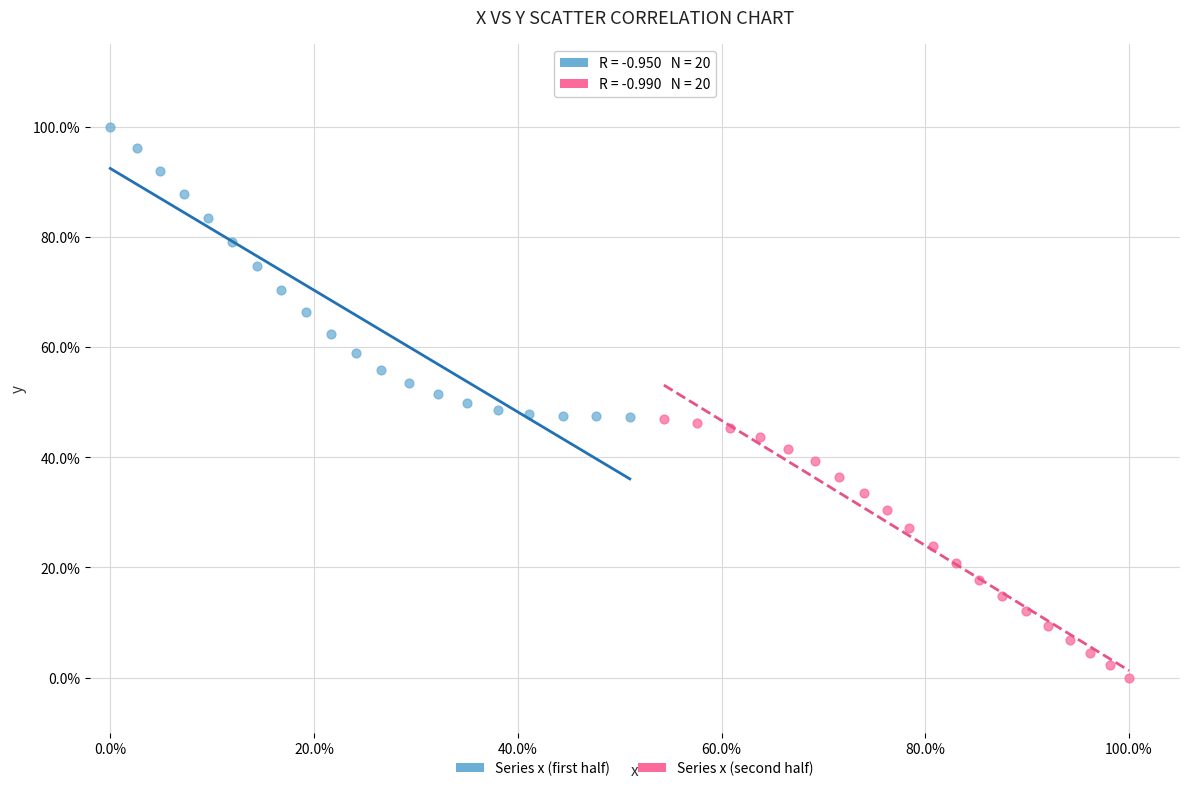

What are all the series names shown in the legend?

Series x (first half), Series x (second half)